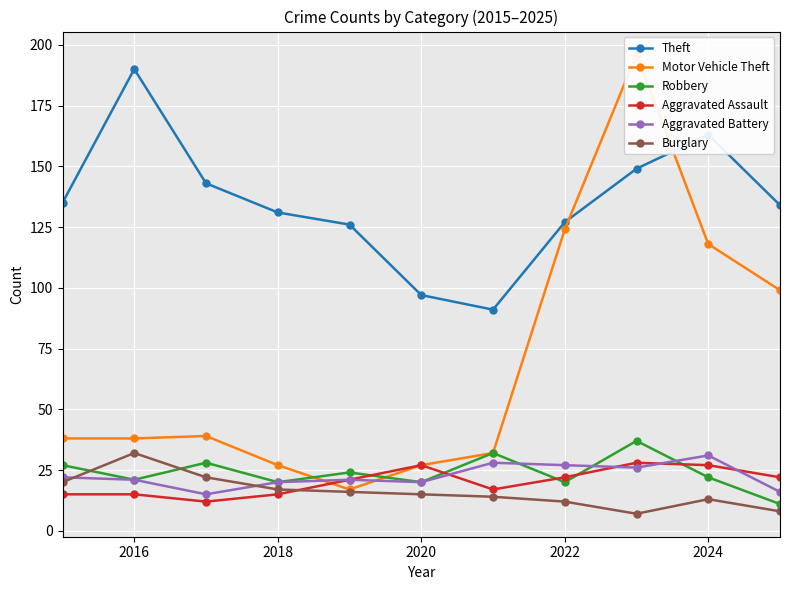

What is the value of the Motor Vehicle Theft point at the 3rd from the left?

39